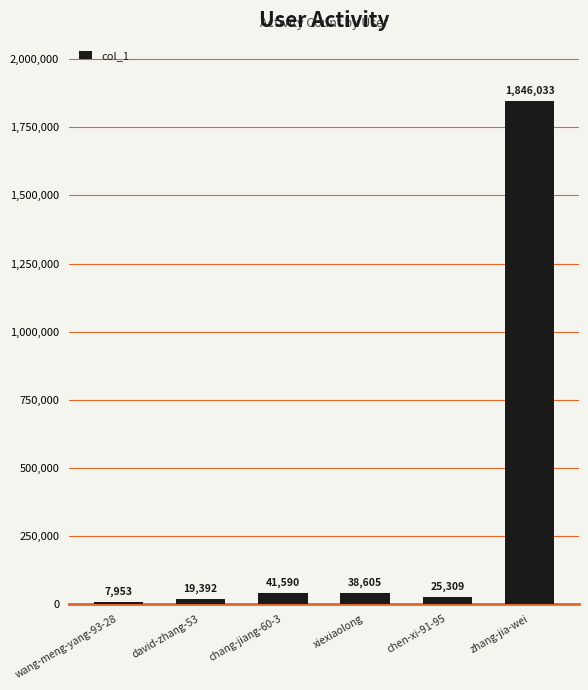

What is the change in value from chang-jiang-60-3 to chen-xi-91-95?

-16281